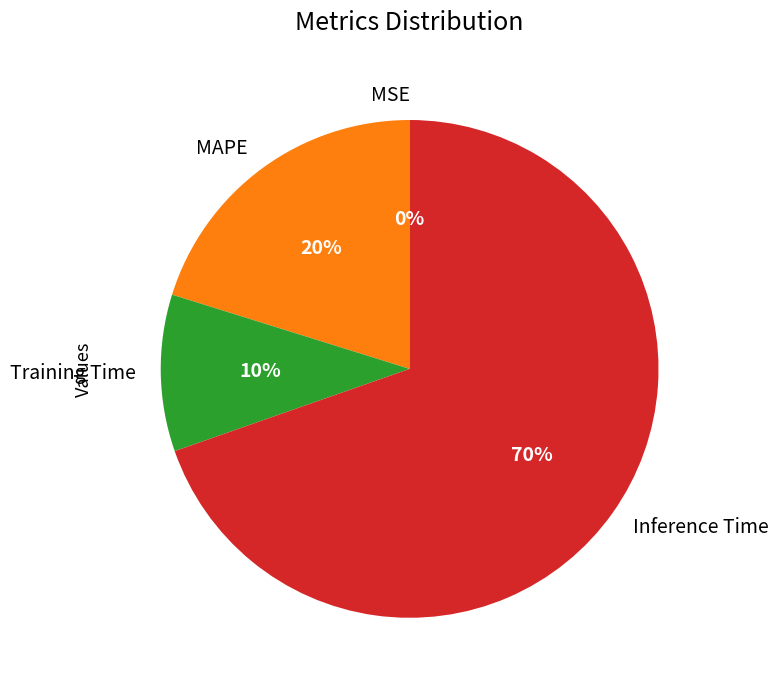

To the nearest percent, what is the difference between the MAPE and Training Time slice percentages?

10%